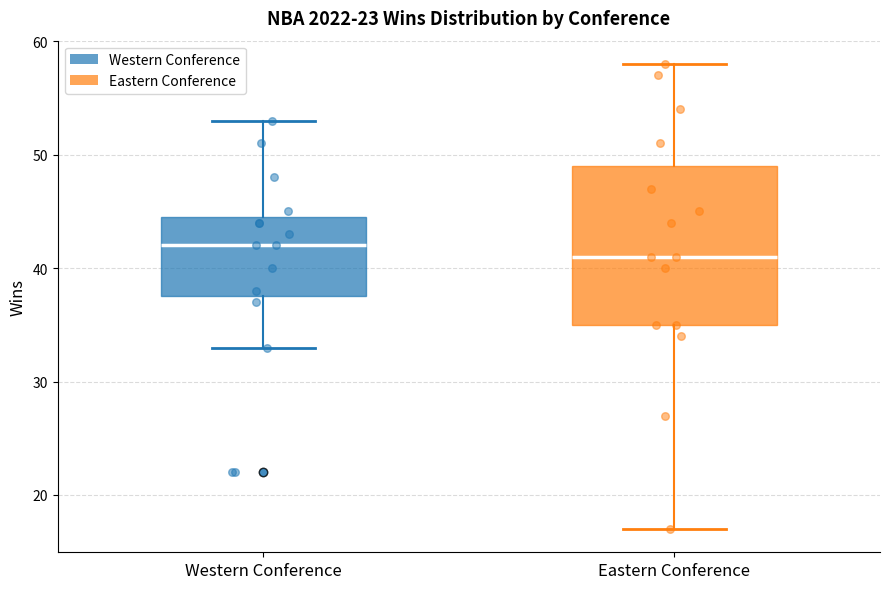

Which box's median line is the lowest?

Eastern Conference